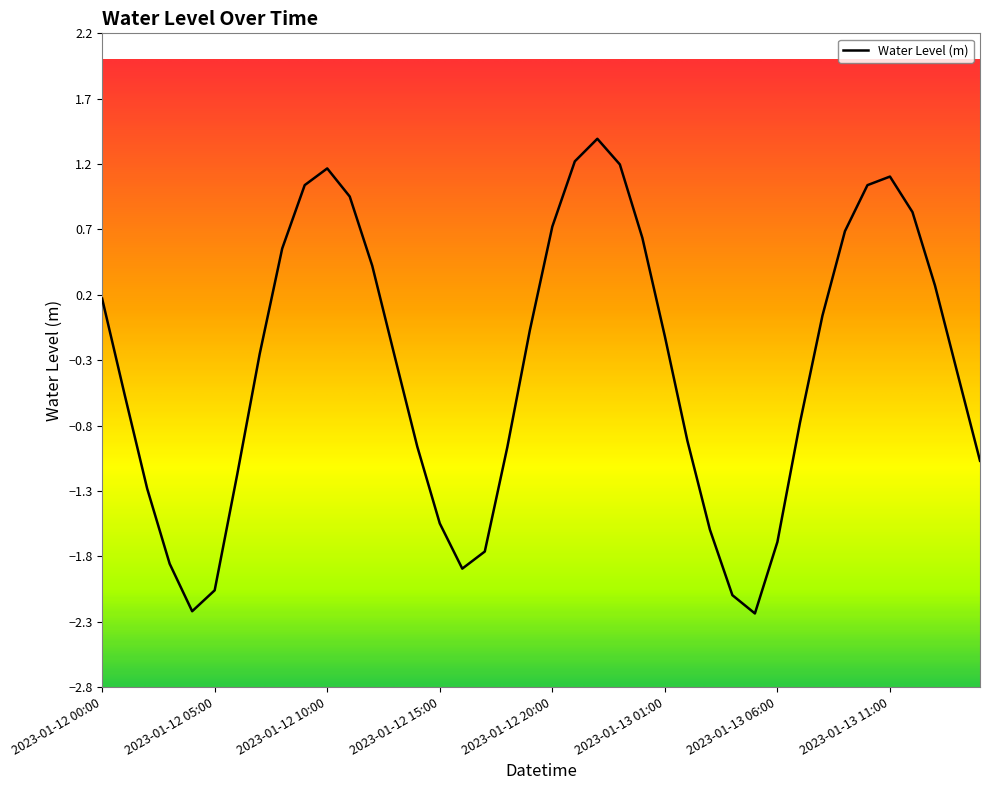

What is the greatest value displayed?

1.4